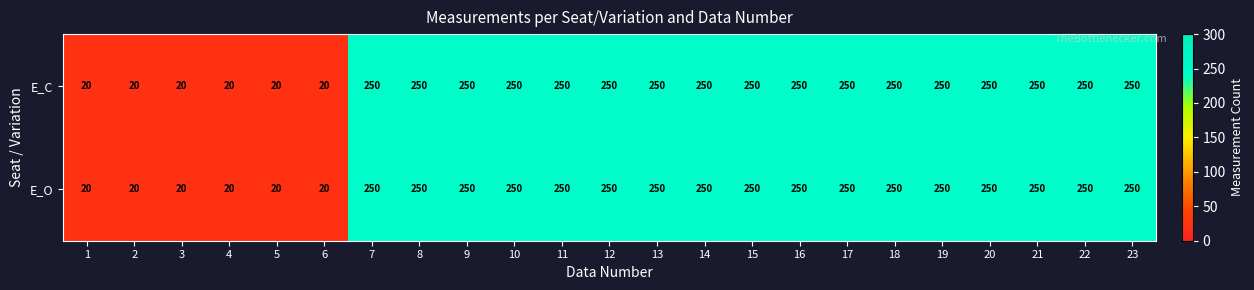

The value of E_O at 12 is 250. True or false?

True